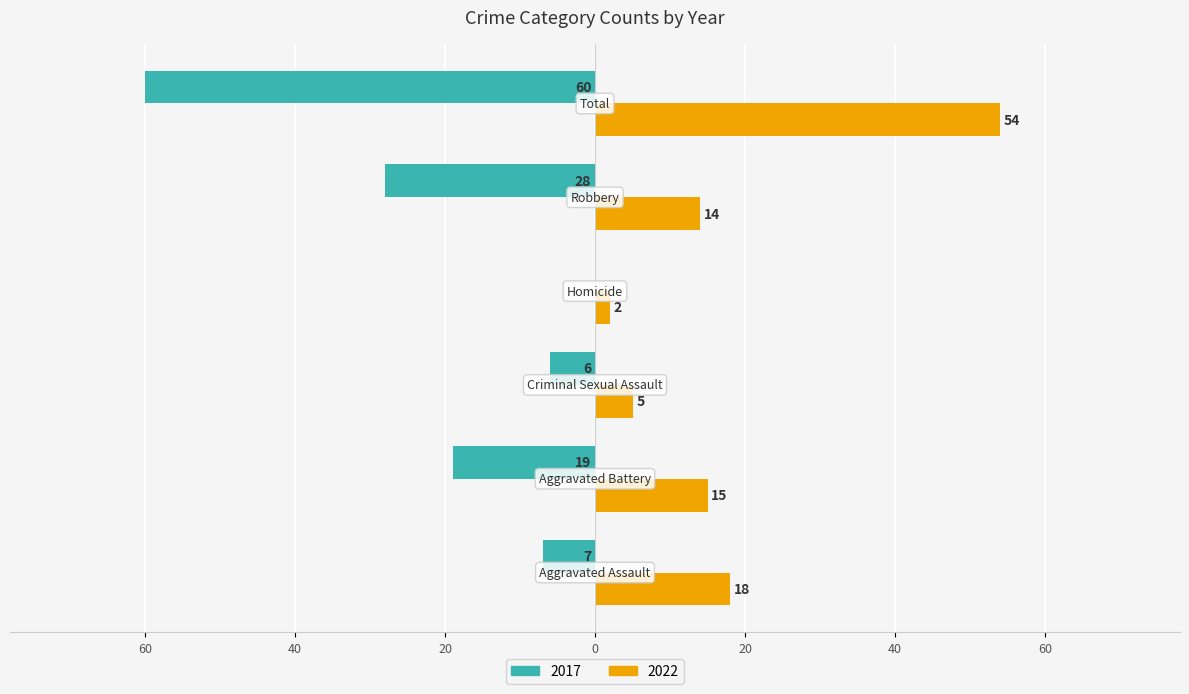

Rank the categories by 2022 value from highest to lowest.

Total, Aggravated Assault, Aggravated Battery, Robbery, Criminal Sexual Assault, Homicide